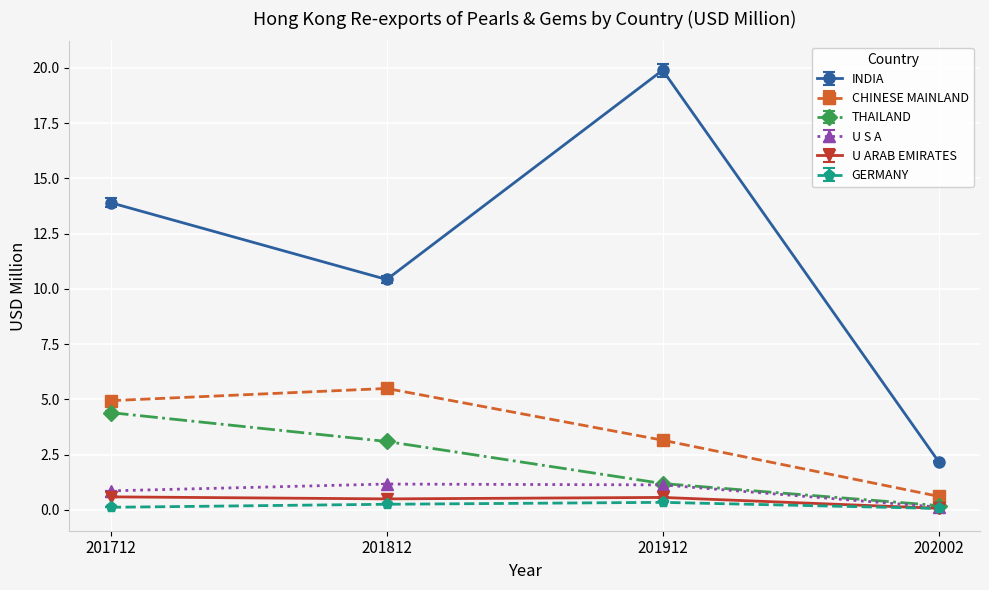

True or false: CHINESE MAINLAND has more than 1 interior local peaks.

False